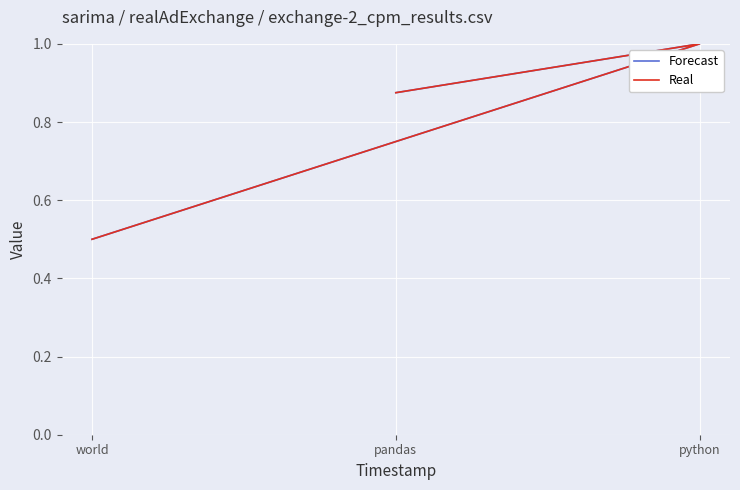

At how many categories does at least one series exceed 0?

3